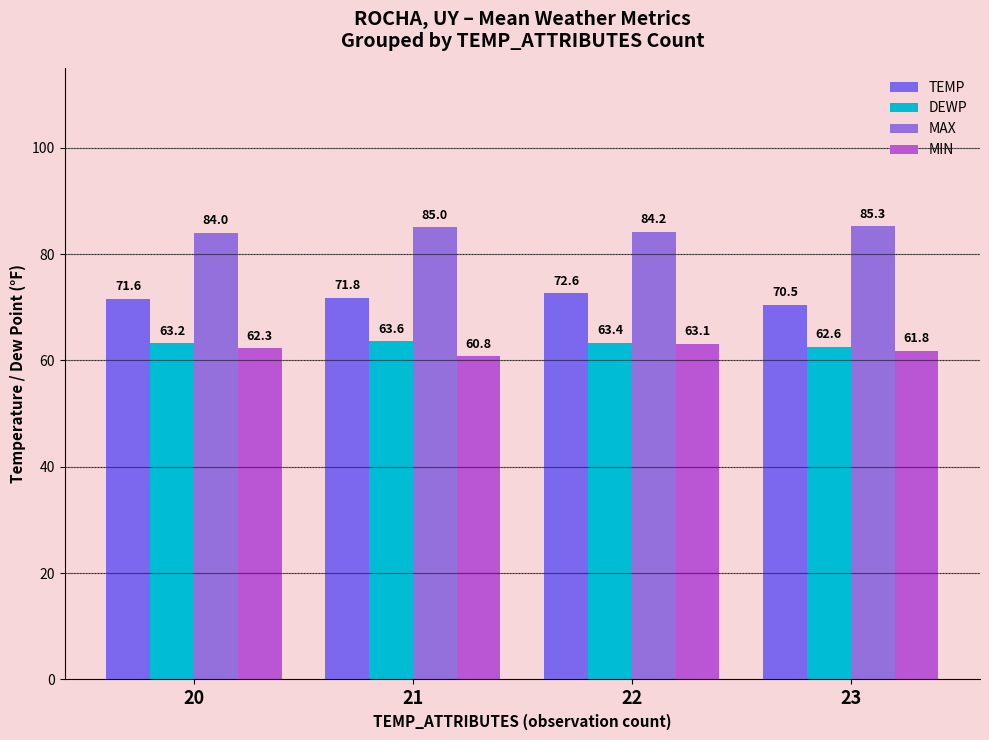

What is the difference between the second highest and minimum values in the MIN series?

1.5